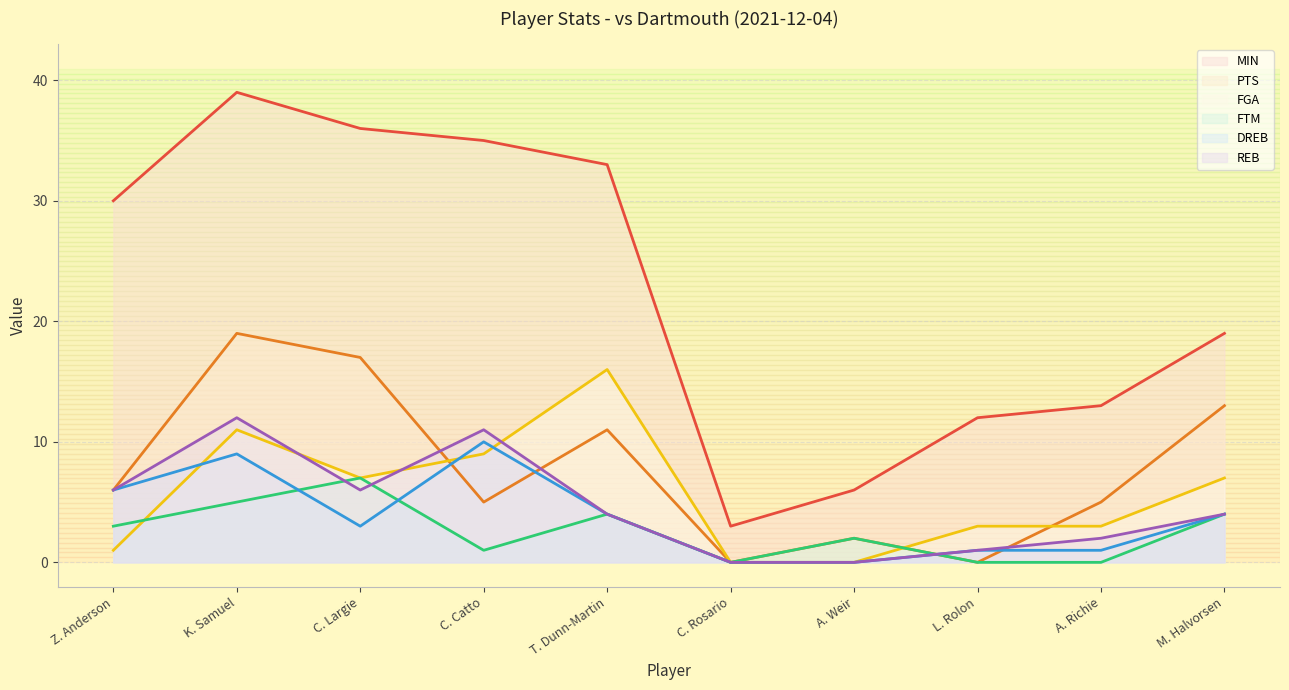

True or false: PTS has a value of -11 at C. Rosario.

False